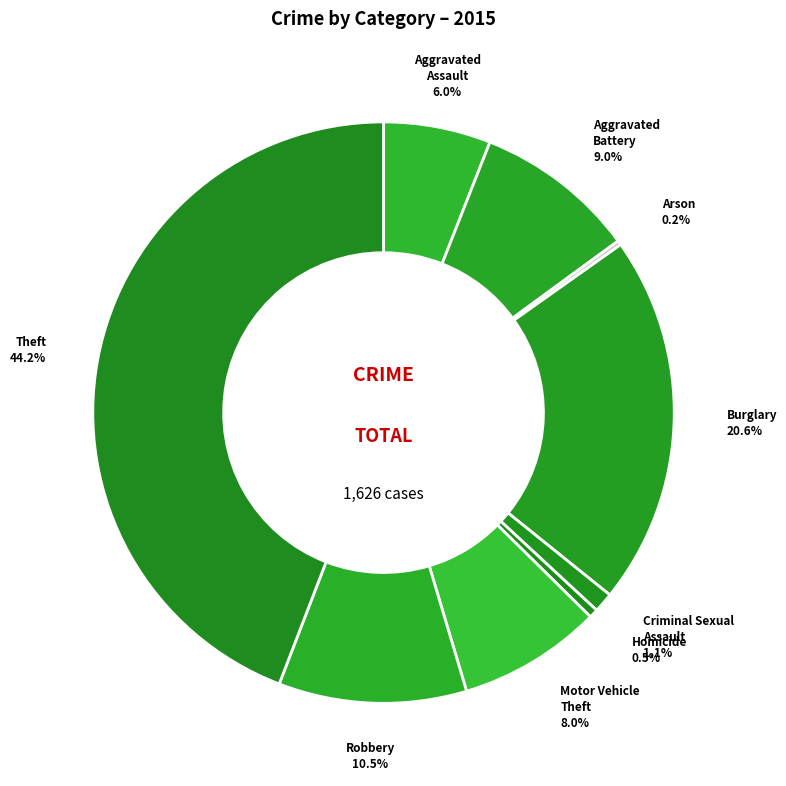

To the nearest percent, what is the combined percentage of Theft and Robbery?

55%